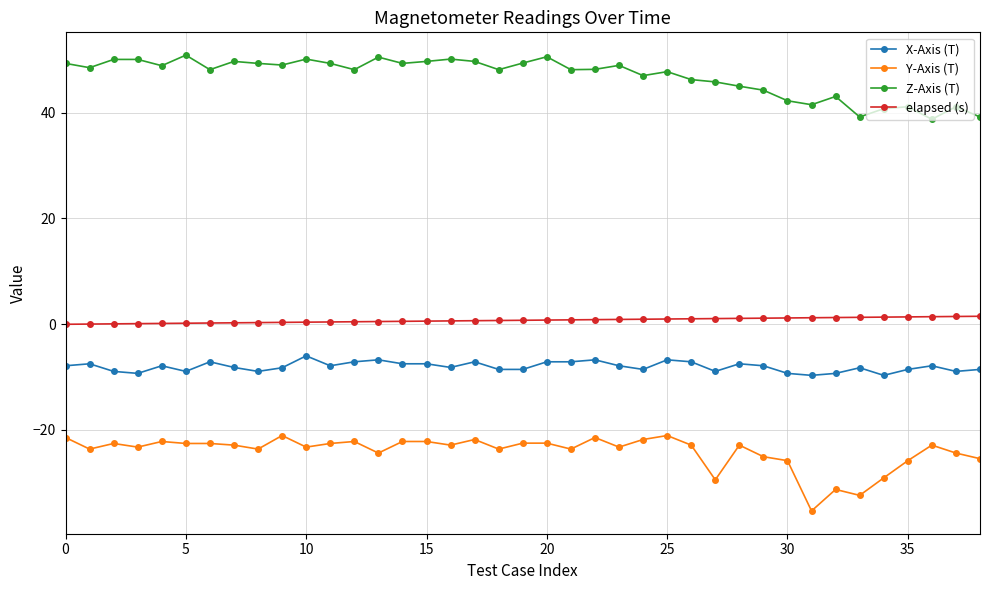

True or false: Y-Axis (T) and elapsed (s) cross at least once.

False